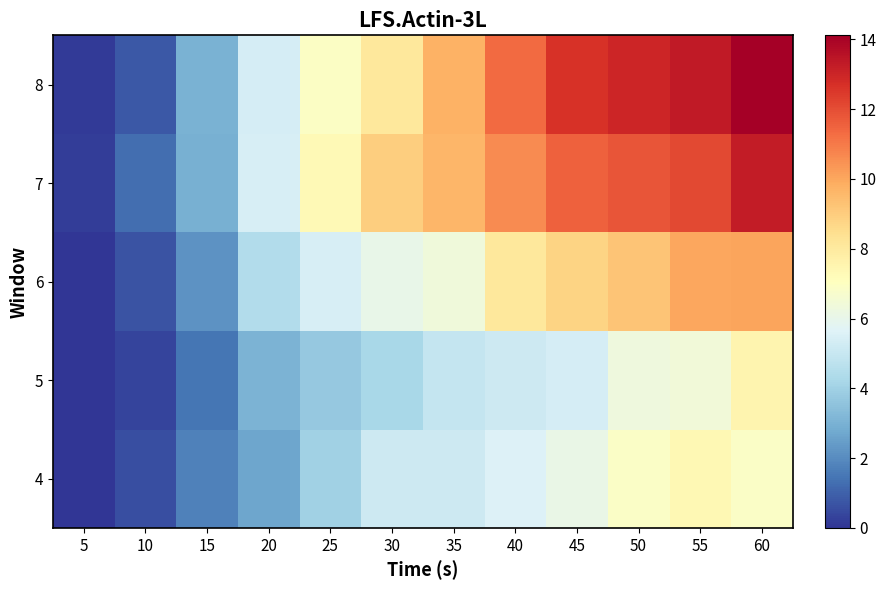

What is the total value across all series at 50?

47.2